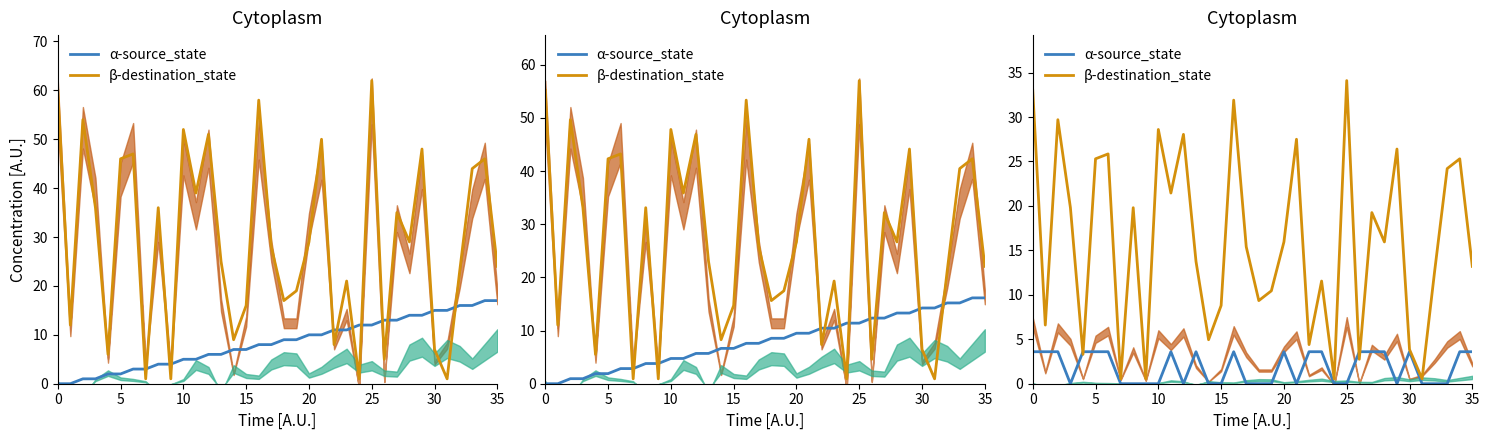

Count the α-source_state values in the range 0 to 3.

18